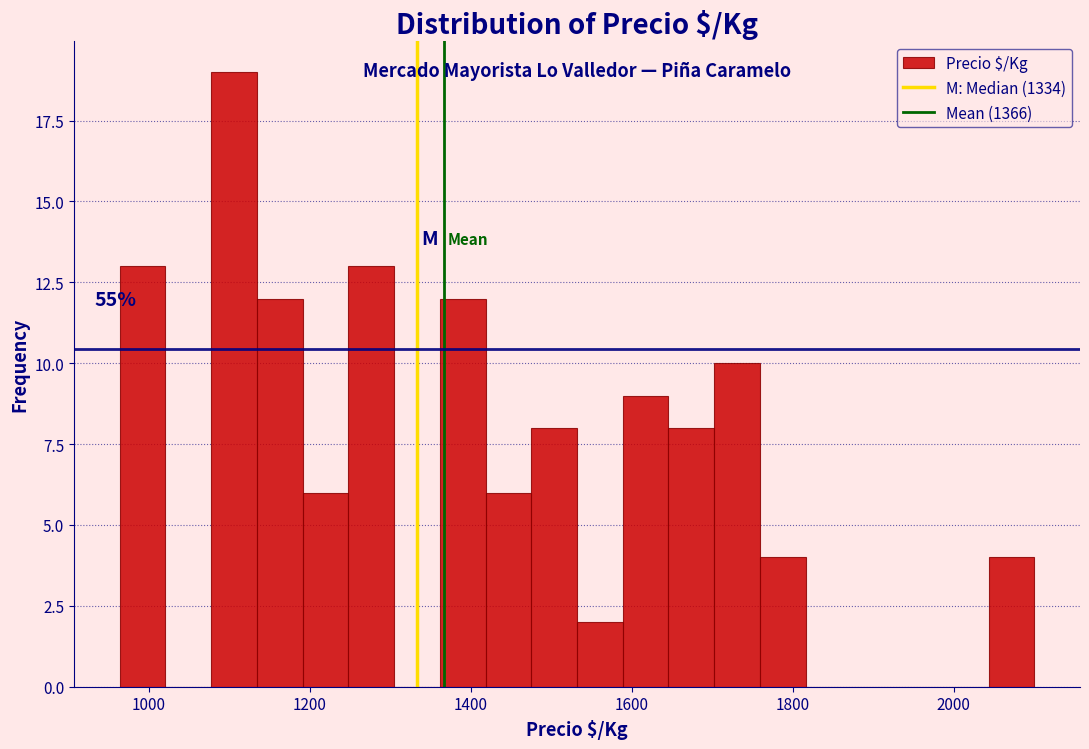

Around what value on the x-axis is the tallest bar? Give the approximate position of its centre, as read against the axis.

1100